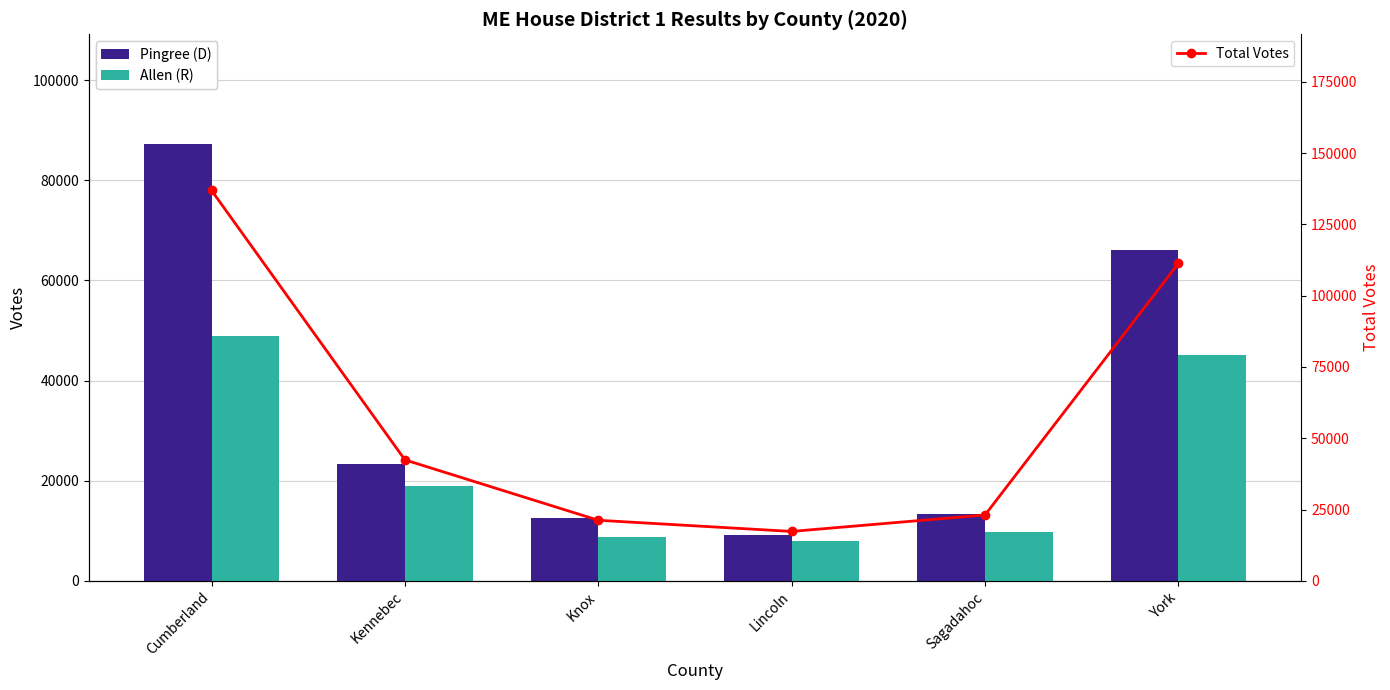

Where does the Allen (R) series first go above 18957?

Cumberland